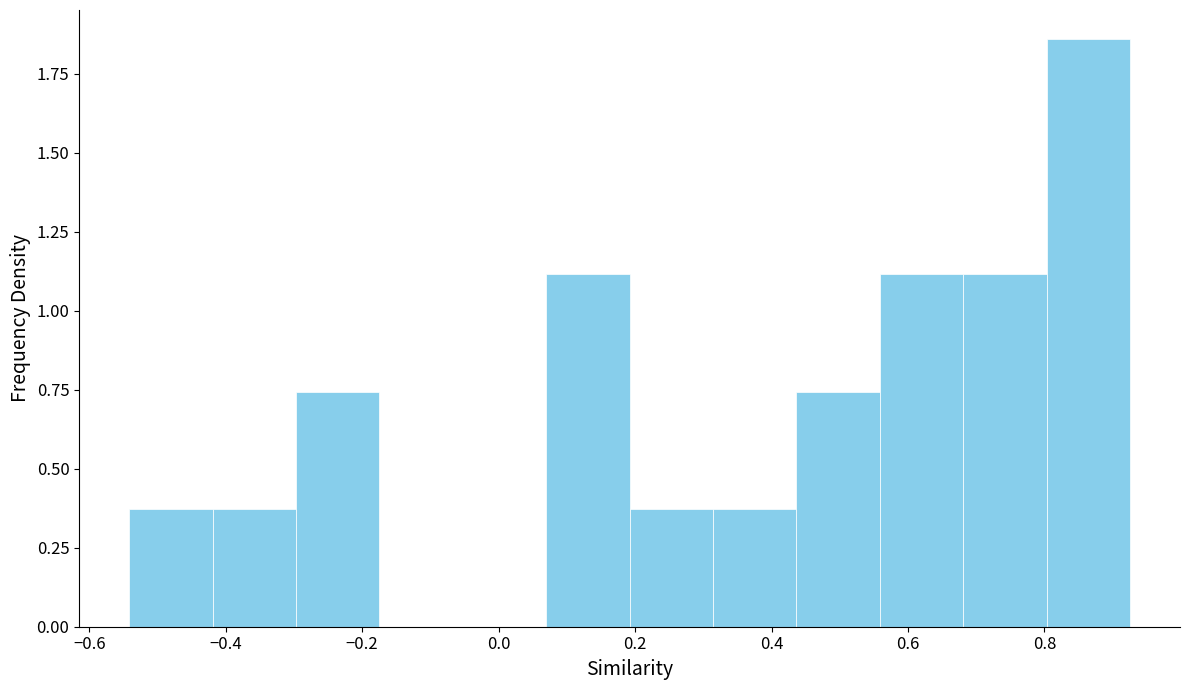

How tall is the bar that spans -0.42 to -0.30 on the x-axis? Neither the bar edges nor the heights are printed on the chart, so give them approximately, as read against the axes.

0.35